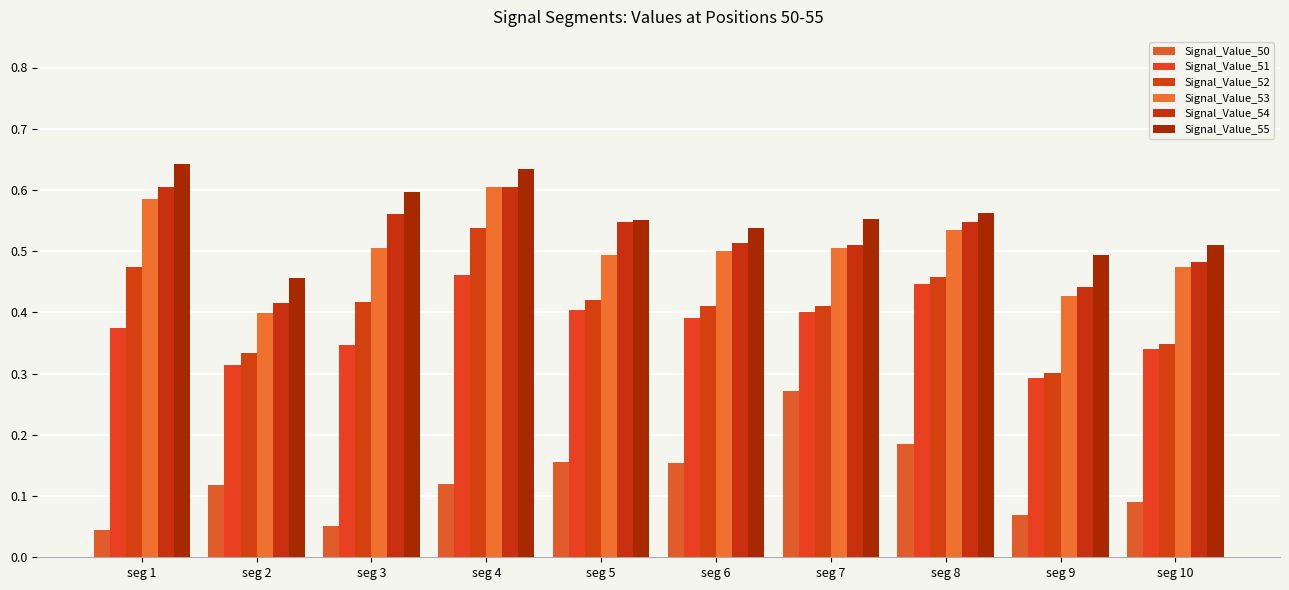

What is the maximum value shown in the chart?

0.6